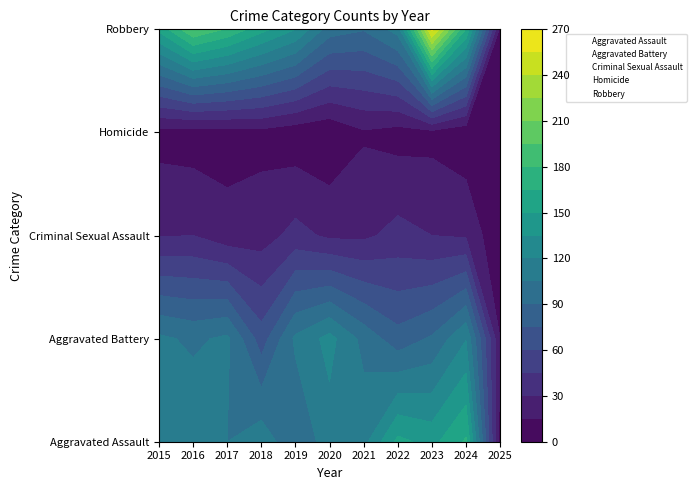

What is the maximum value shown in the chart?

259